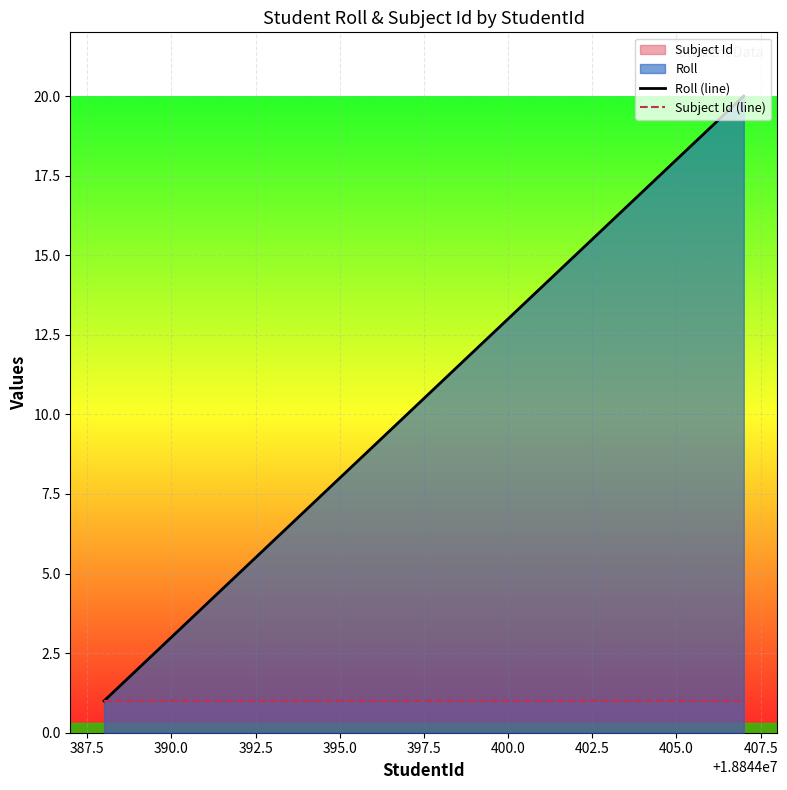

What is the greatest value displayed?

20